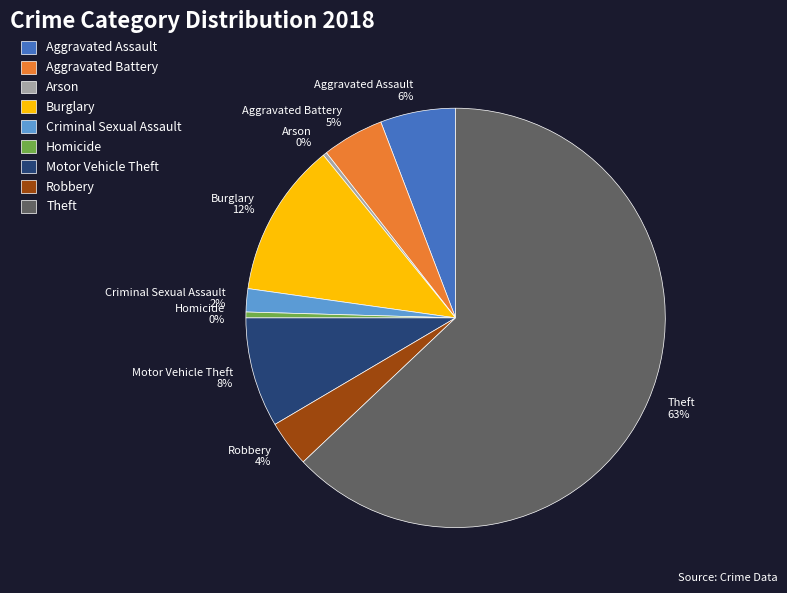

To the nearest percent, what is the combined percentage of Arson and Aggravated Battery?

5%